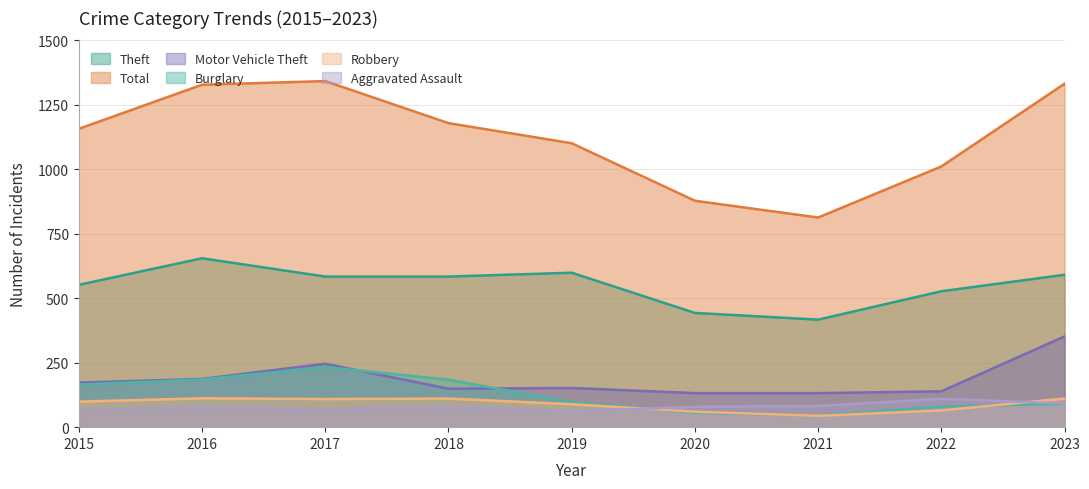

How many lines are shown in the chart?

6